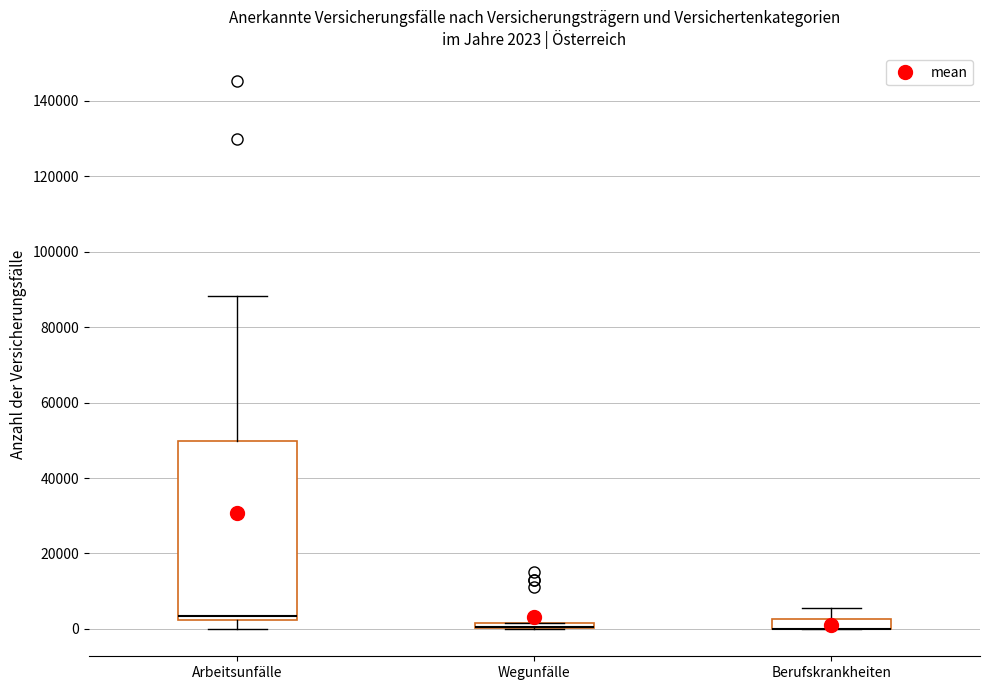

Comparing the boxes themselves (not the whiskers), which one is the tallest?

Arbeitsunfälle